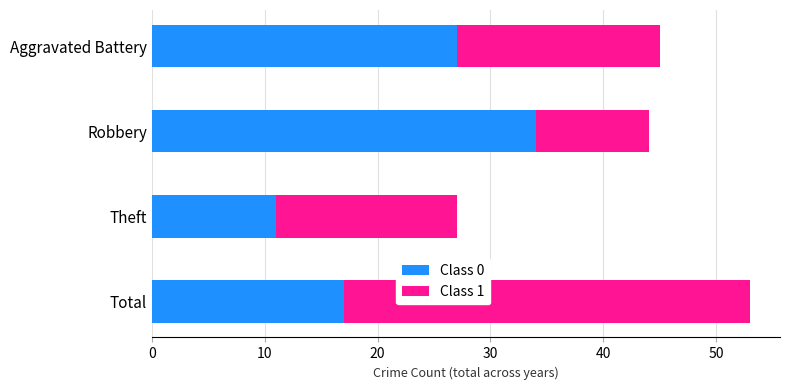

What is the average value of the Class 0 series?

22